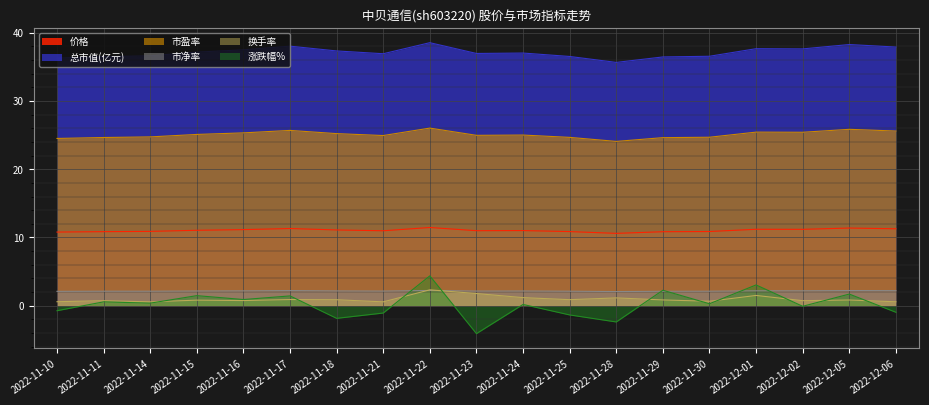

True or false: 价格 and 市净率 cross at least once.

False